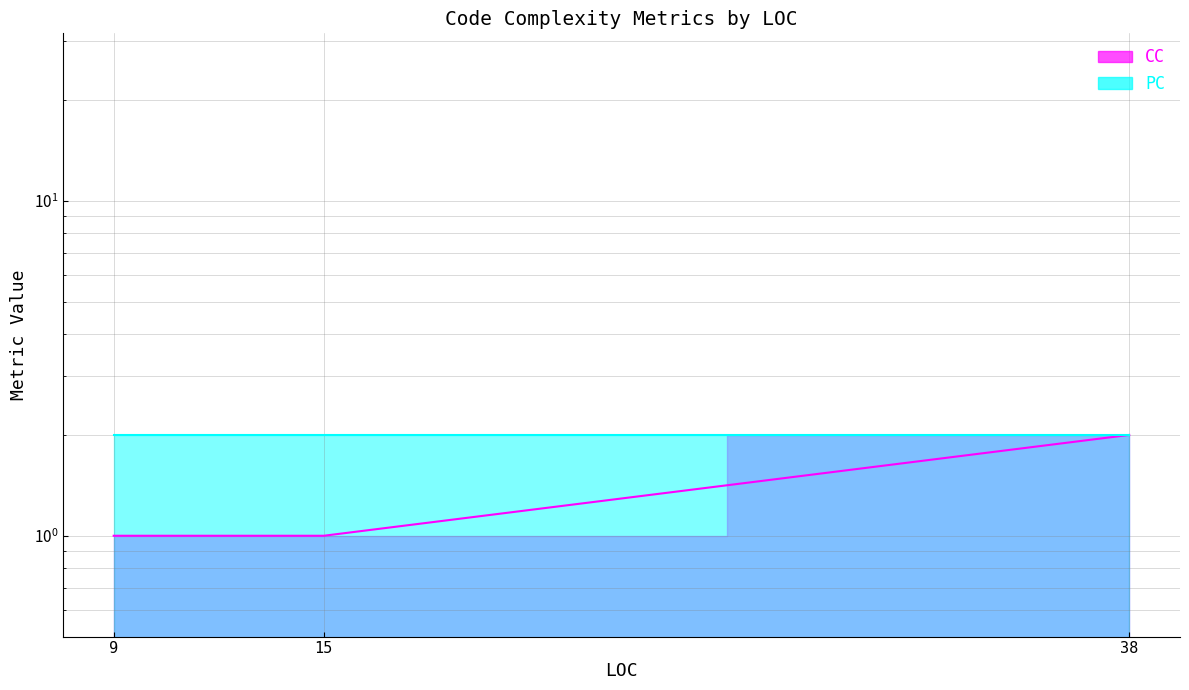

Rank the categories by value from lowest to highest.

15, 9, 38